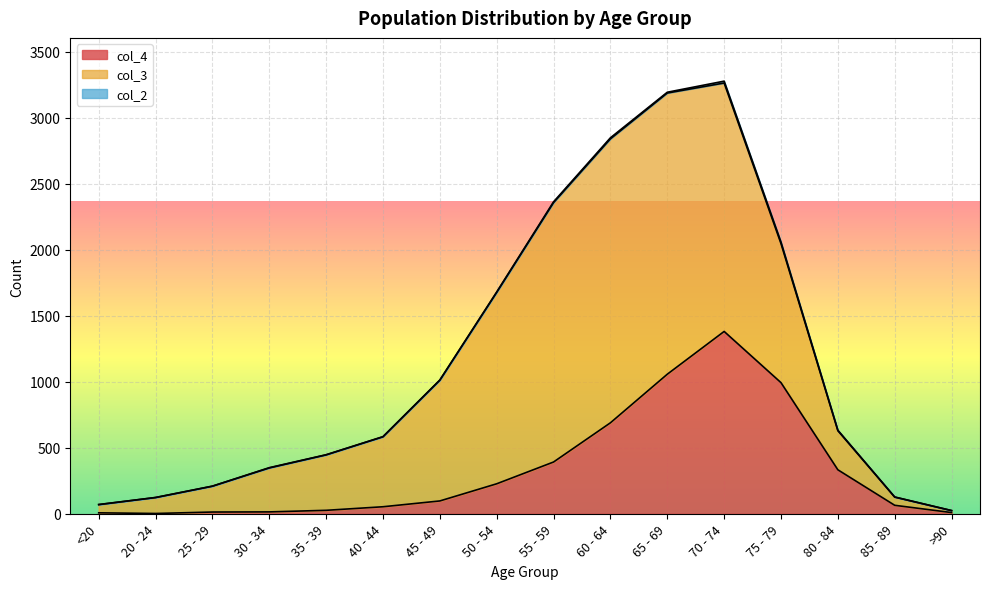

What is the label of the 14th point from the left?

80 - 84